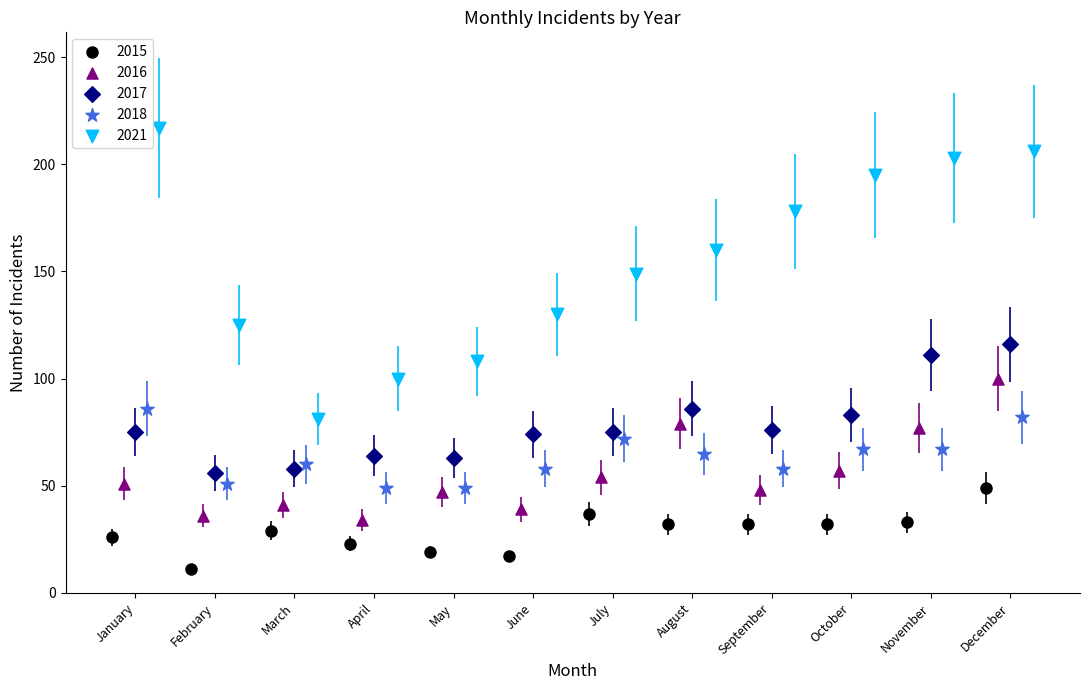

Which series contains the lowest Y value?

2015